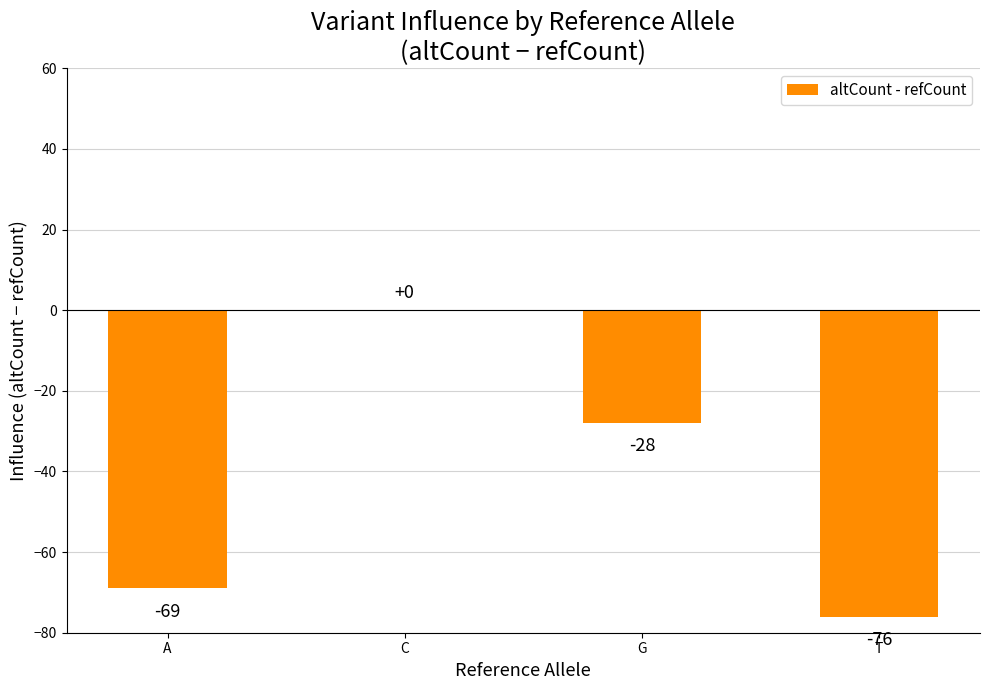

Count the number of categories in the chart.

4